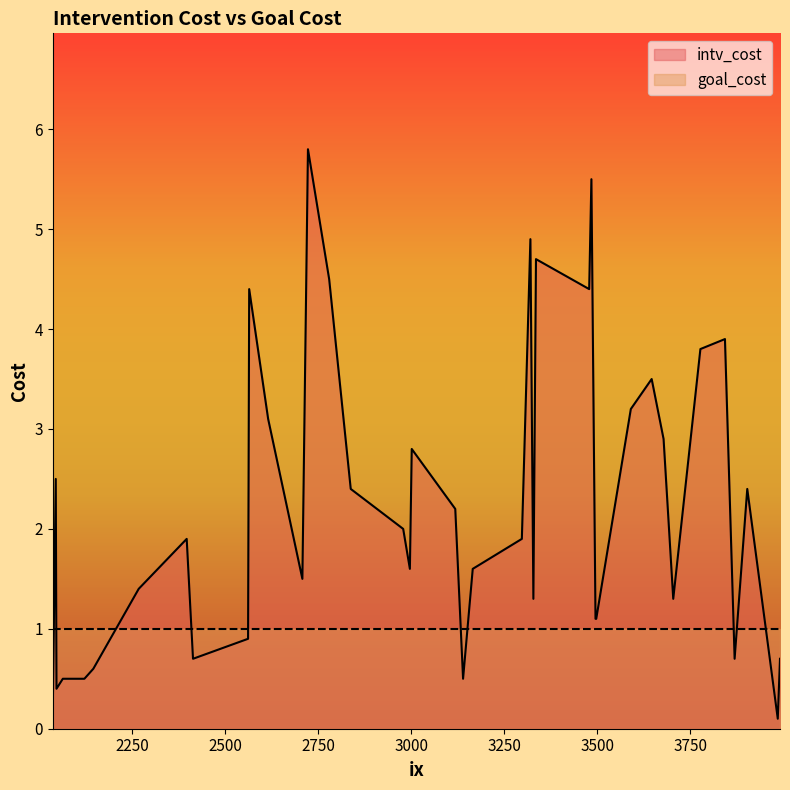

True or false: intv_cost and goal_cost intersect in this chart.

True